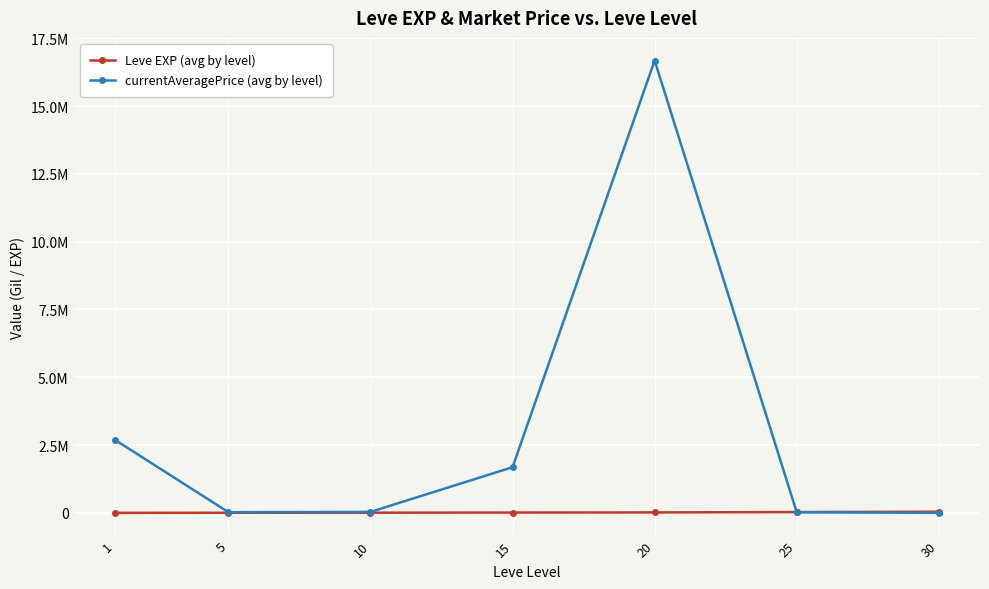

Reading right to left, transcribe all the data shown in this chart.

Leve EXP (avg by level): 43730.0	30270.0	17486.7	13510.0	7400.0	5261.7	853.3
currentAveragePrice (avg by level): 1633.2	23781.3	16679940.5	1684729.5	36662.7	26869.2	2697245.8